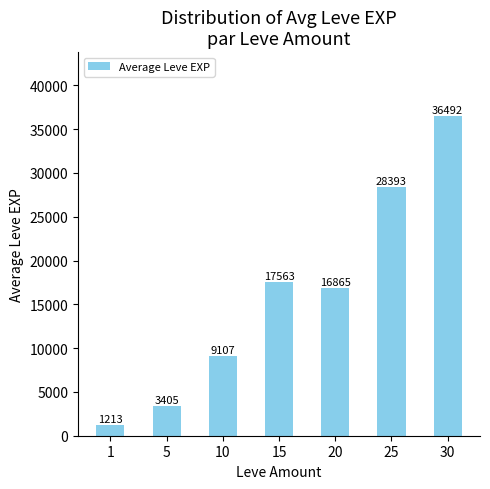

At which category does the chart reach its peak across all series?

30